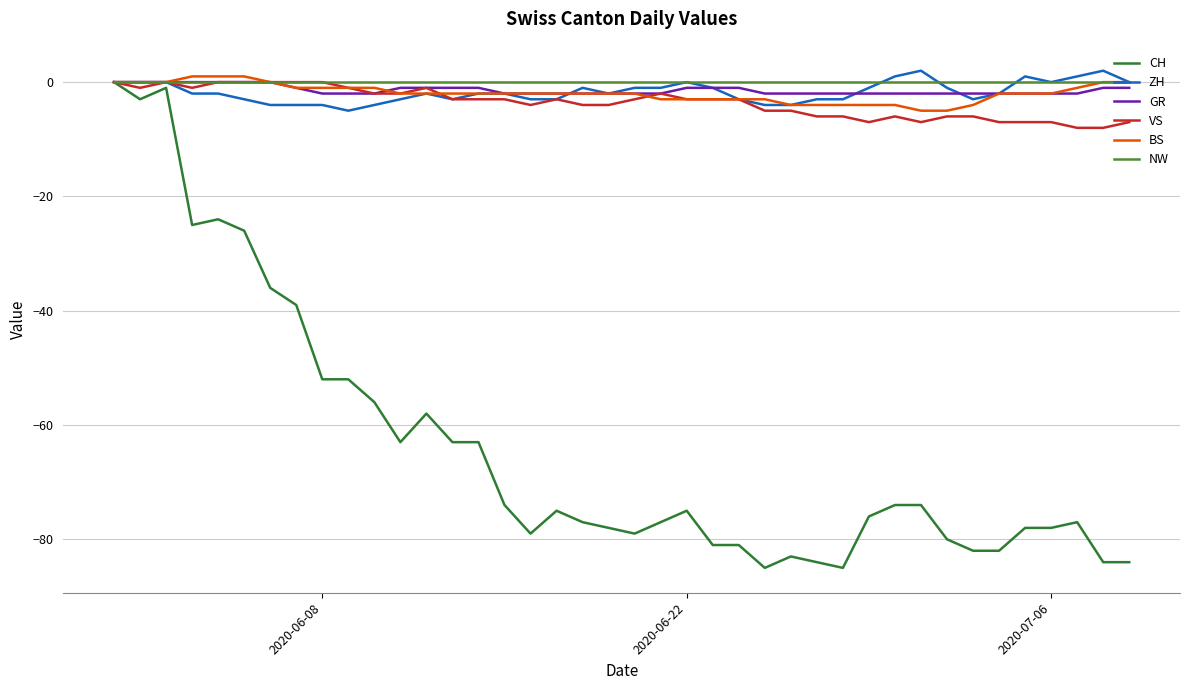

Does the chart have visible grid lines?

Yes